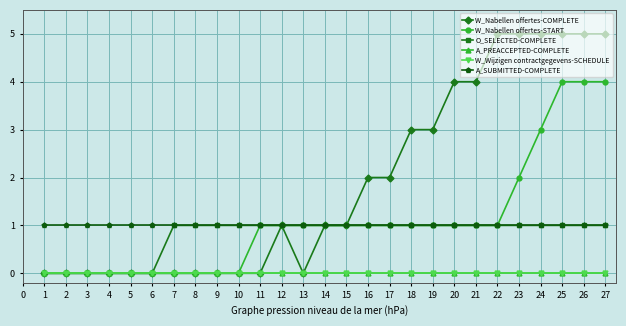

Is it true that W_Nabellen offertes-COMPLETE equals 1 at 12?

True